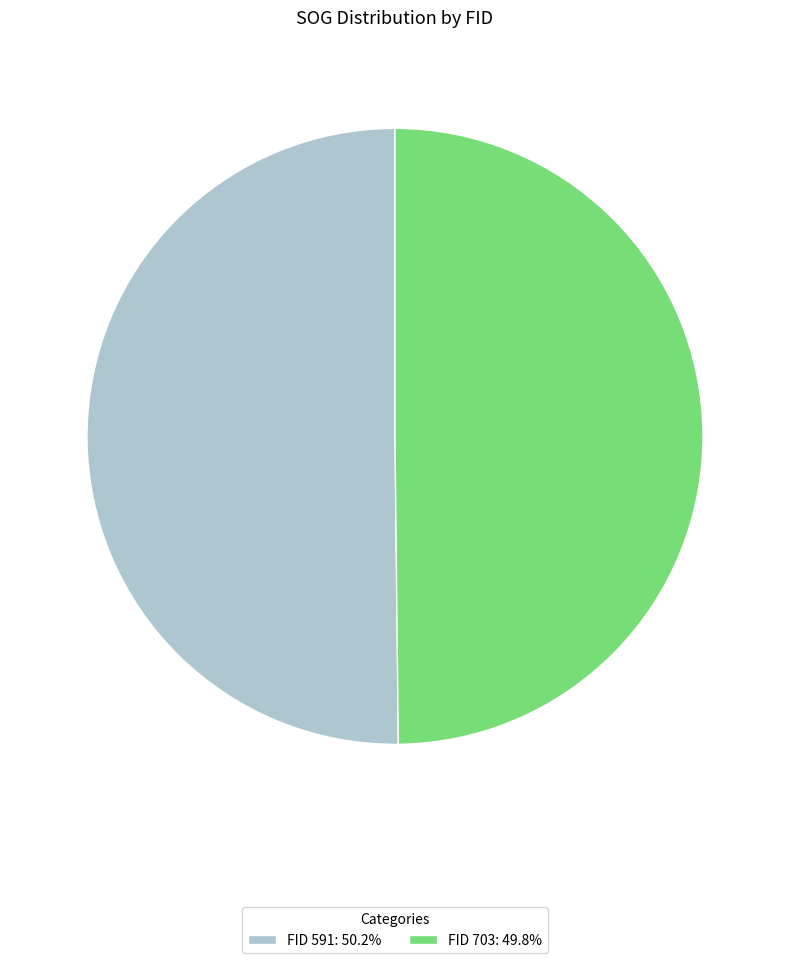

Do FID 591: 50.2% and FID 703: 49.8% together represent more than half of the pie?

Yes